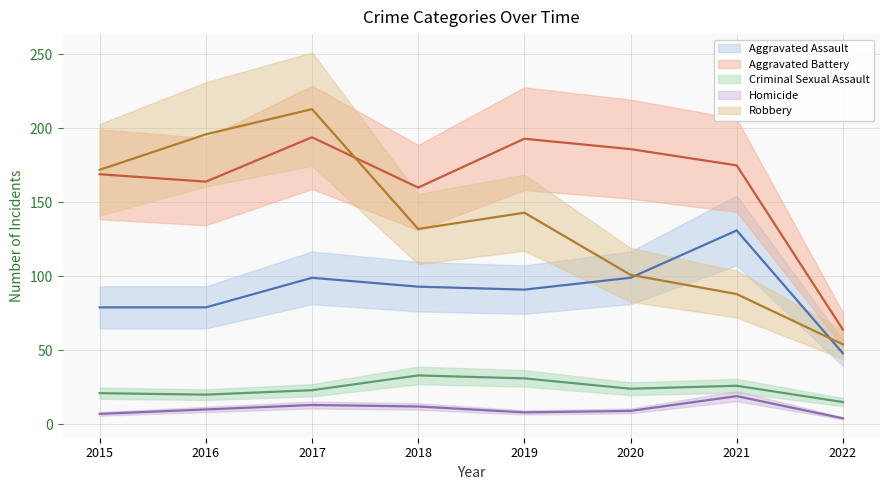

Where is Homicide nearest to the value 11?

2016